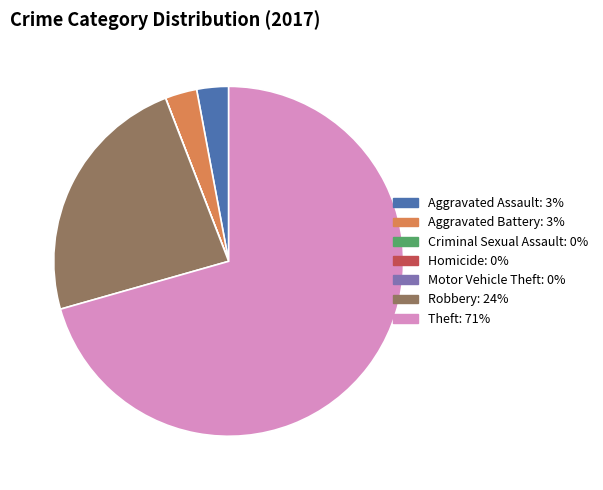

The Robbery slice represents 24% of the pie. True or false?

True